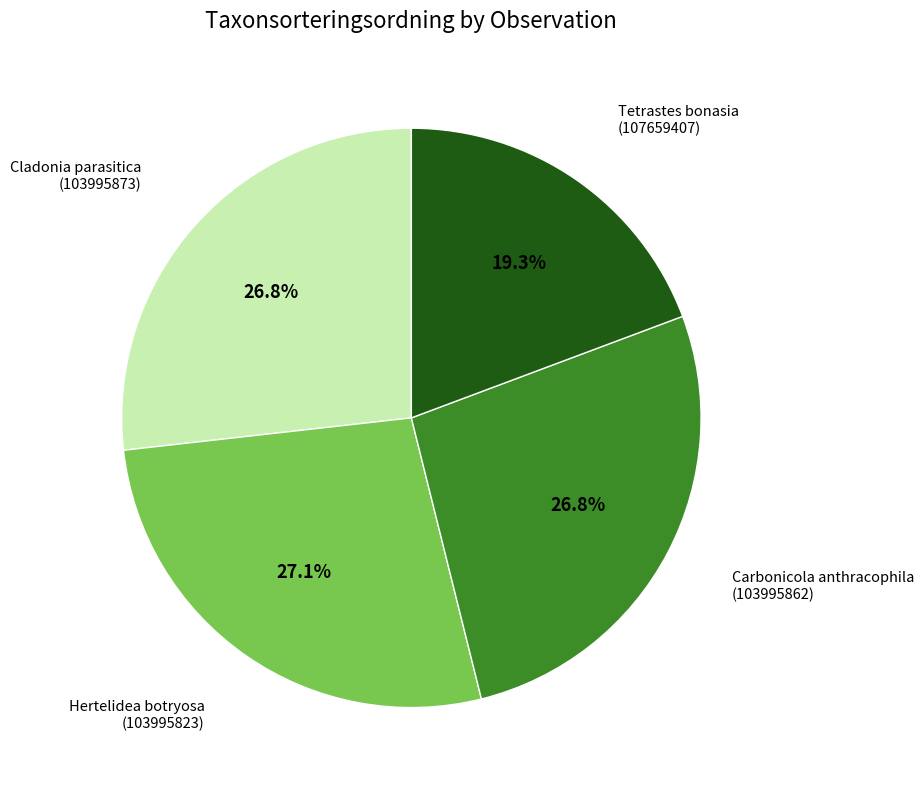

To the nearest percent, what is the average slice percentage?

25%